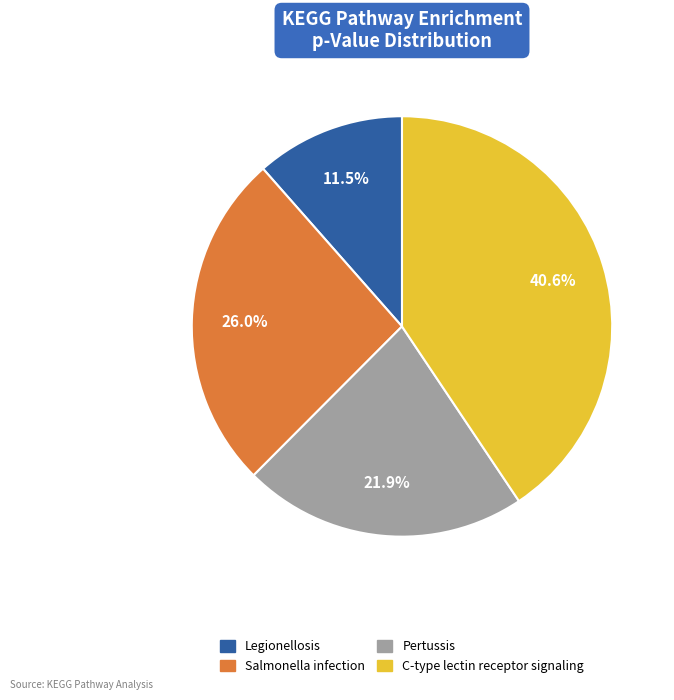

Count the number of slices in the pie.

4